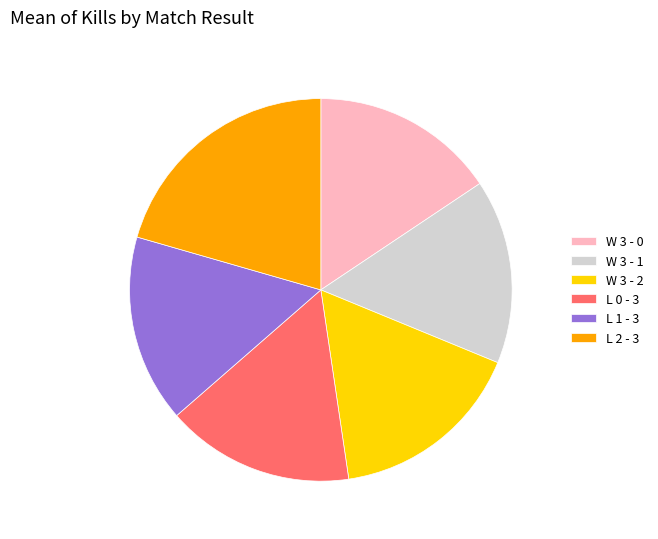

Approximately how many times larger is the value at L 2 - 3 compared to W 3 - 2?

1.2